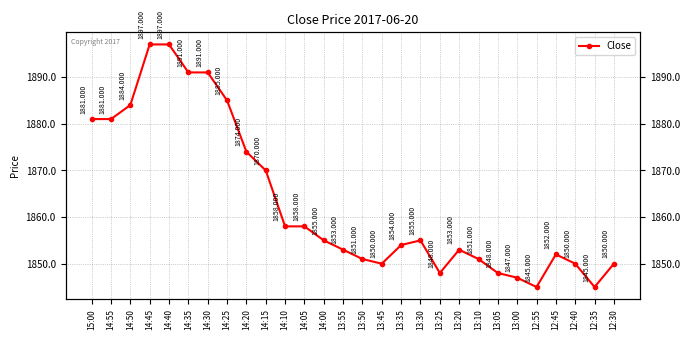

Which category has the highest value across all series?

14:45